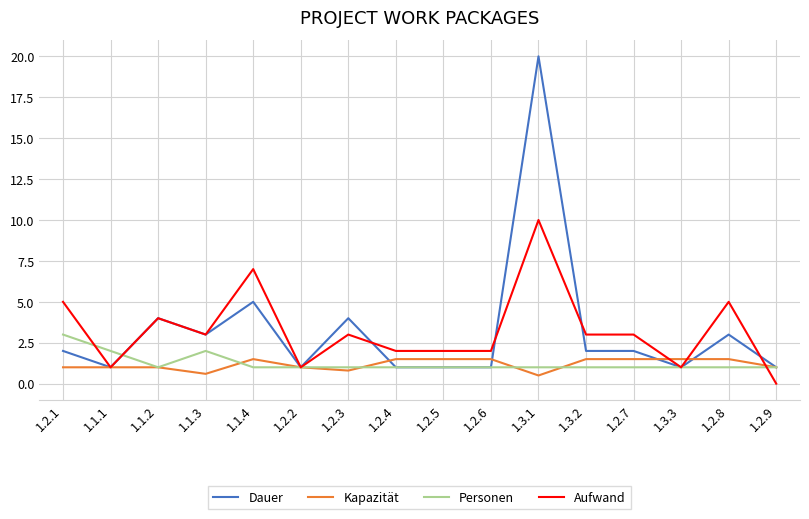

Rank the series by their maximum value, from highest to lowest.

Dauer, Aufwand, Personen, Kapazität